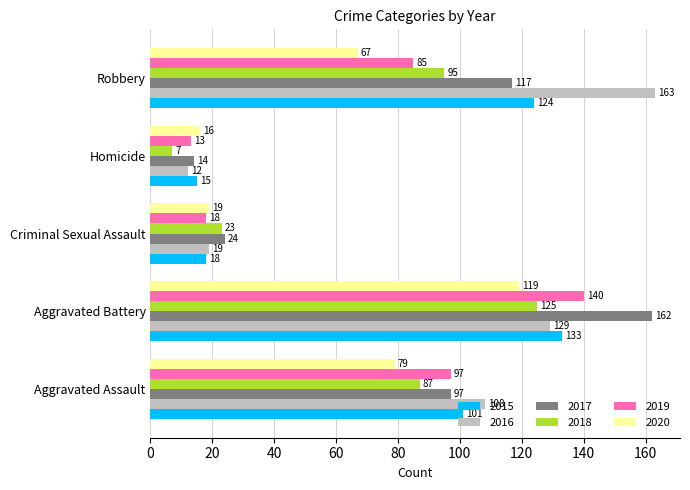

How many distinct data groups are displayed?

6